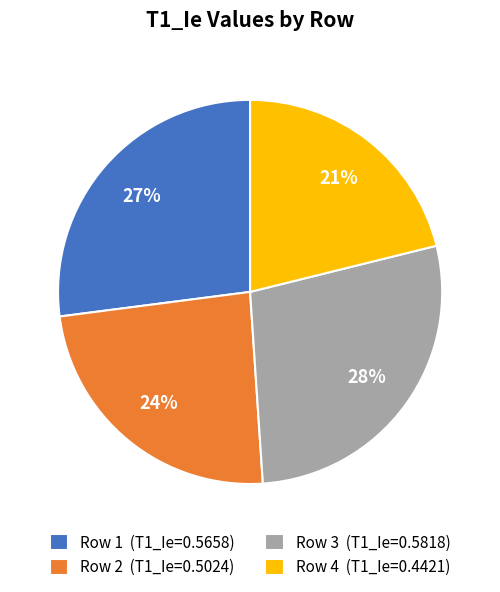

To the nearest percent, what is the difference between the largest and smallest slice percentages?

7%